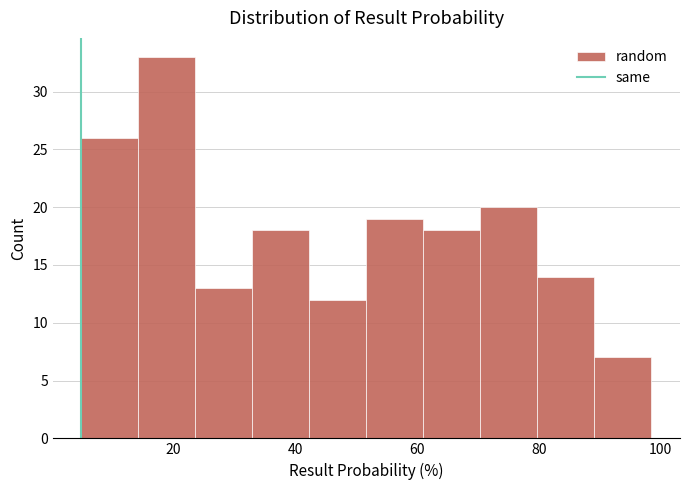

Which range on the x-axis has the tallest bar?

14 to 24